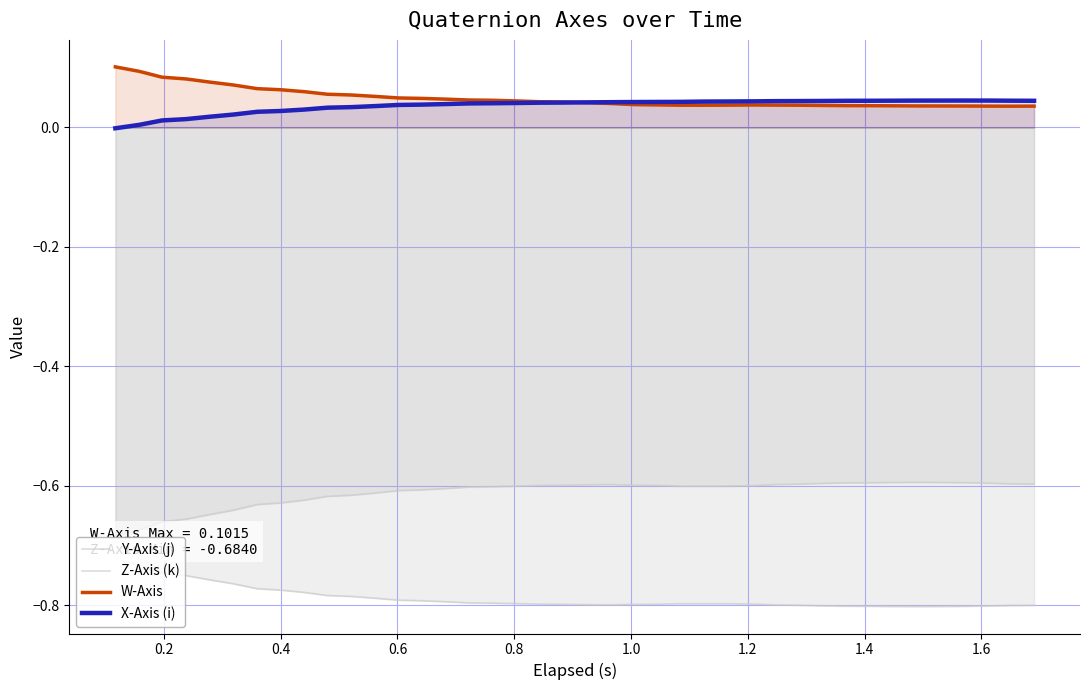

True or false: X-Axis (i) has a value of 0.0 at 14.

False